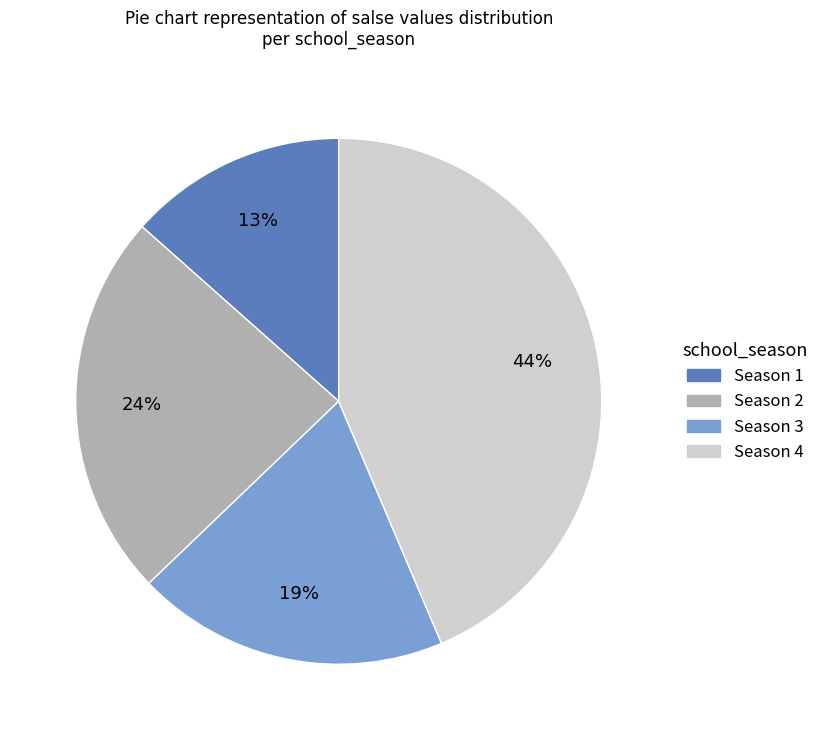

Combined, do Season 3 and Season 2 account for over 50%?

No